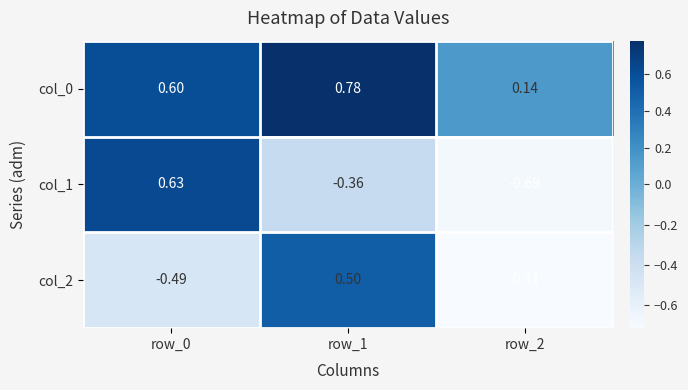

Is the value of col_2 at row_0 greater than the value of col_0 at row_1?

No